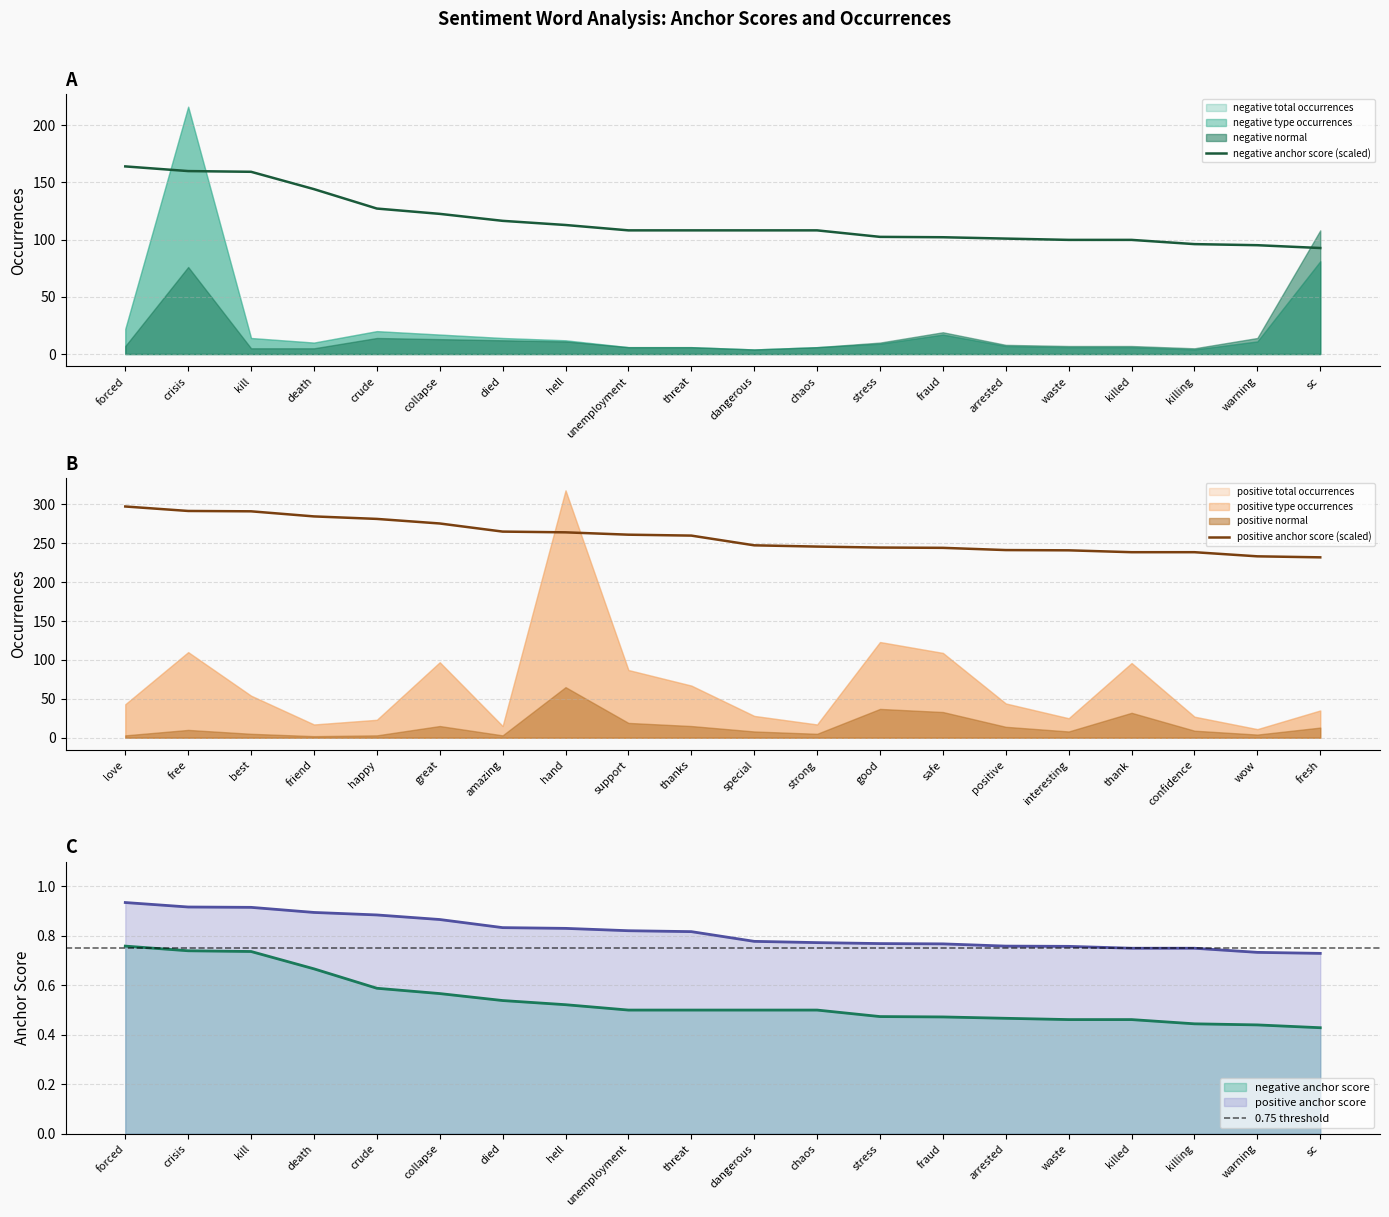

Where is the first local maximum for negative normal?

crisis